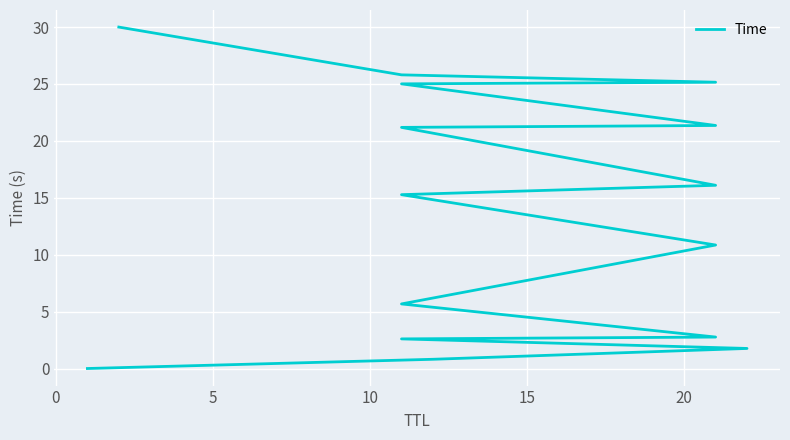

What is the maximum value shown in the chart?

30.0